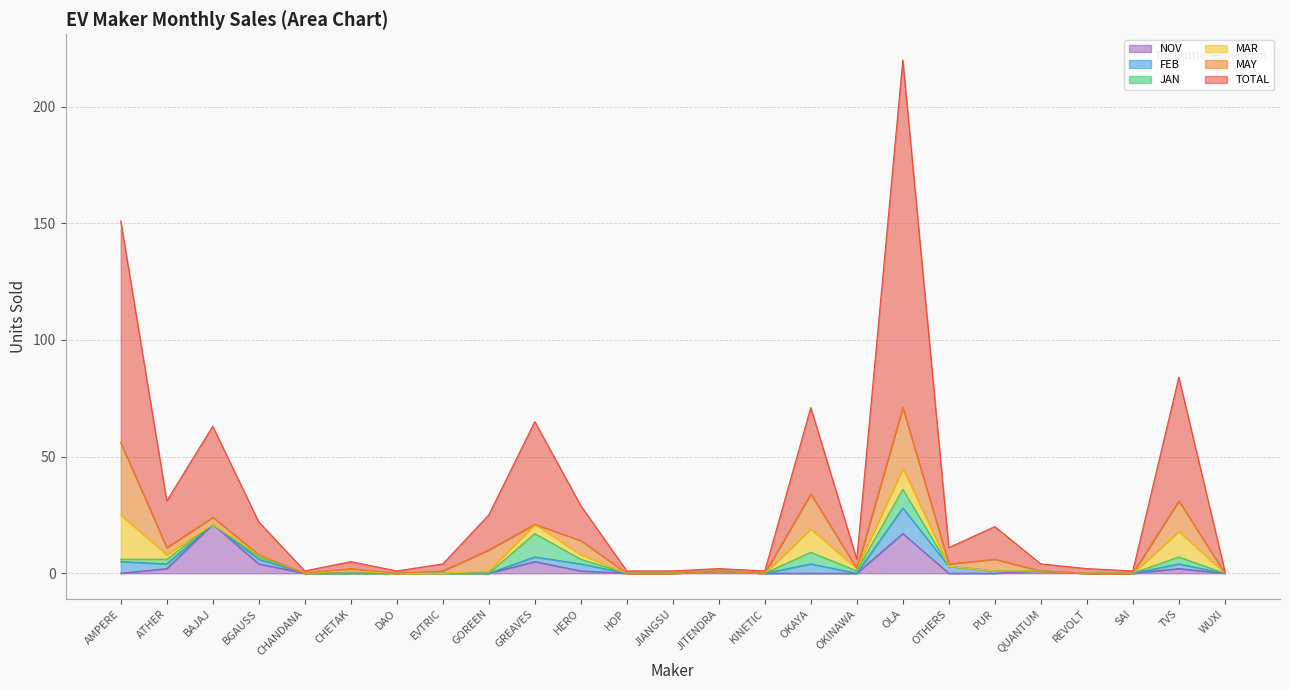

Reading left to right, list all the values displayed in this chart.

TOTAL: 95	20	39	14	1	3	1	3	15	44	15	1	1	1	1	37	4	149	7	14	3	2	1	53	1
MAY: 31	3	3	0	0	1	0	1	9	0	6	0	0	0	0	15	0	26	1	5	0	0	0	13	0
MAR: 19	2	0	1	0	1	0	0	1	4	2	0	0	0	0	10	1	9	0	0	0	0	0	11	0
JAN: 1	2	0	1	0	0	0	0	0	10	2	0	0	0	0	5	1	8	0	0	0	0	0	3	0
FEB: 5	2	0	2	0	0	0	0	0	2	3	0	0	0	0	4	0	11	3	1	0	0	0	2	0
NOV: 0	2	21	4	0	0	0	0	0	5	1	0	0	1	0	0	0	17	0	0	1	0	0	2	0